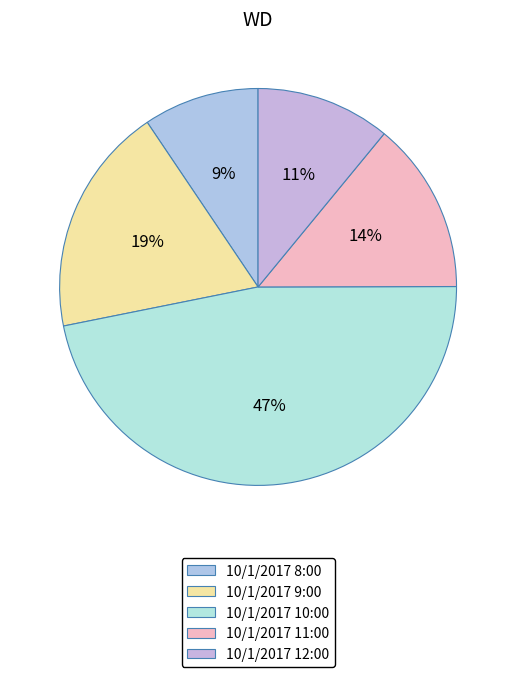

Is it true that 10/1/2017 12:00 is 5% of the pie?

False